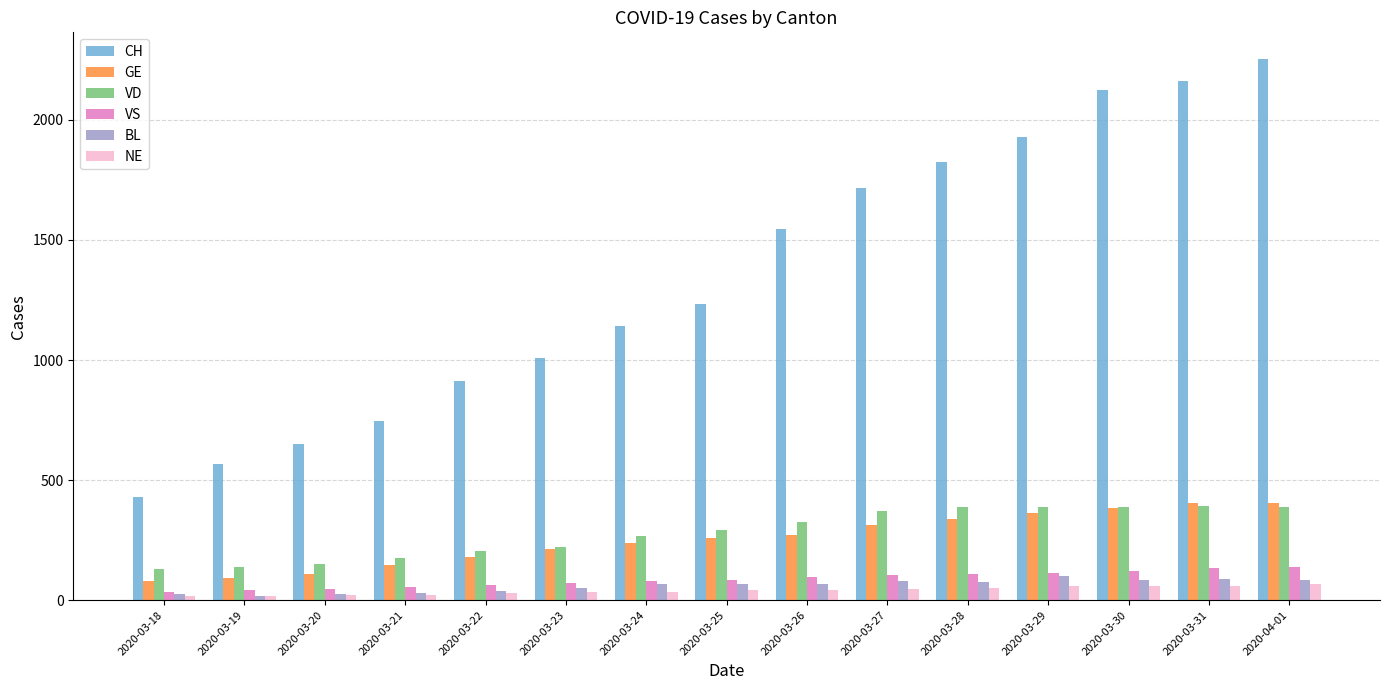

What is the highest value of the CH series?

2252